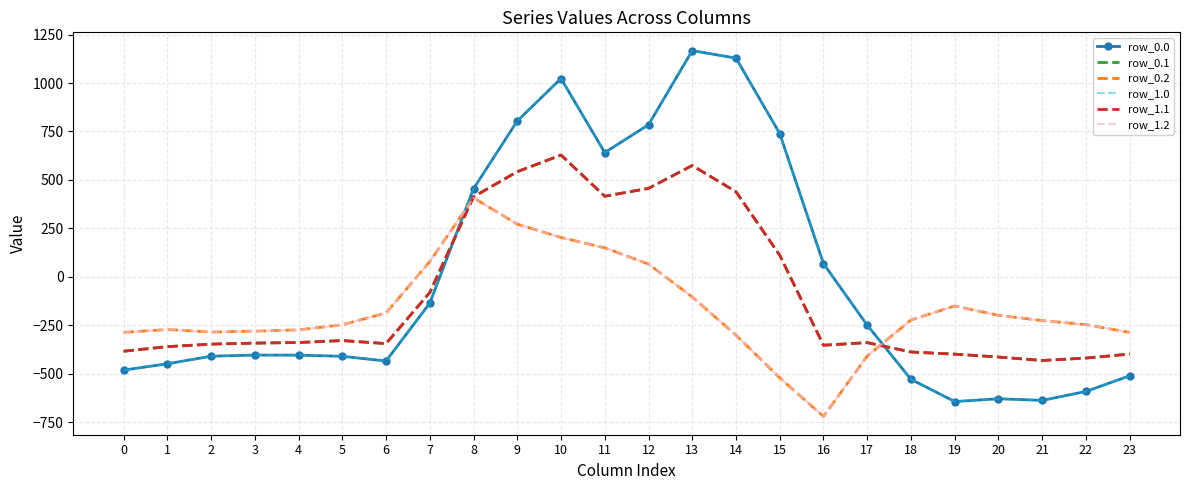

The row_0.2 series shows -287.5 at 23. True or false?

True